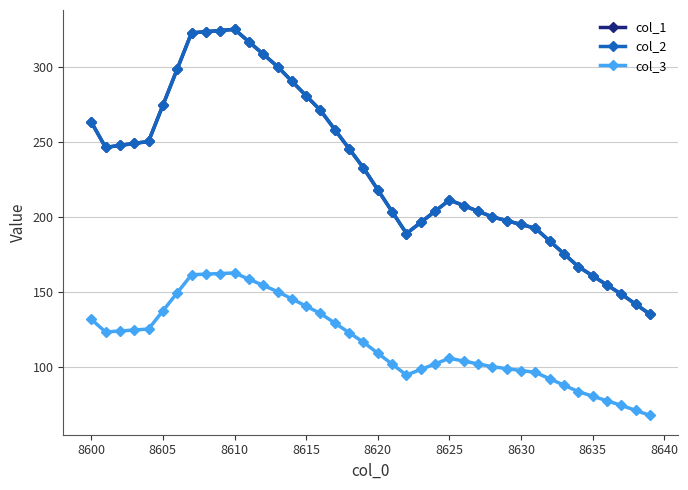

True or false: col_3 has more than 0 interior local peaks.

True